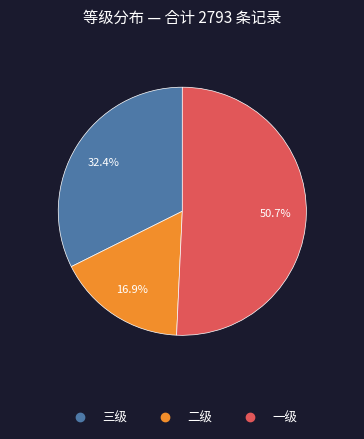

What is the largest slice in the pie chart?

一级